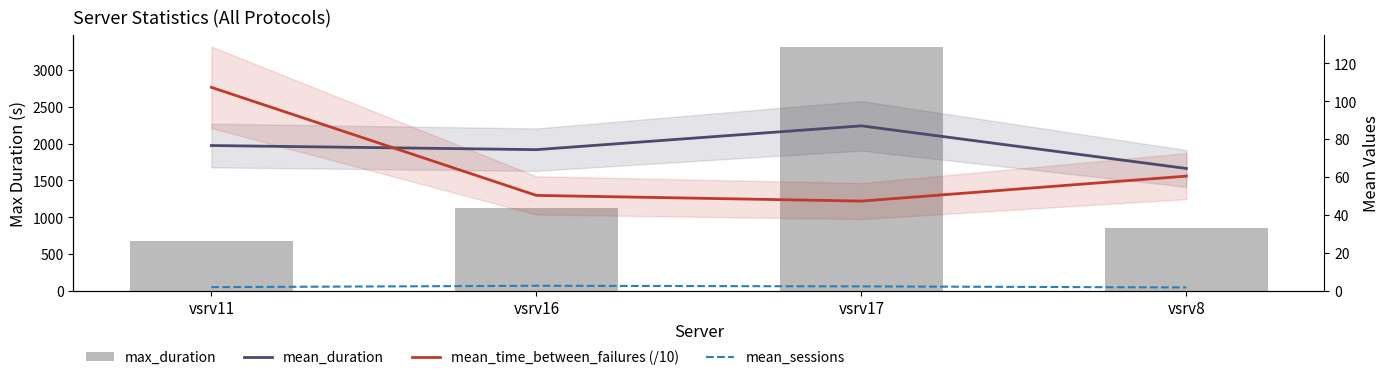

What is the difference between the maximum and second lowest values in the mean_sessions series?

0.7